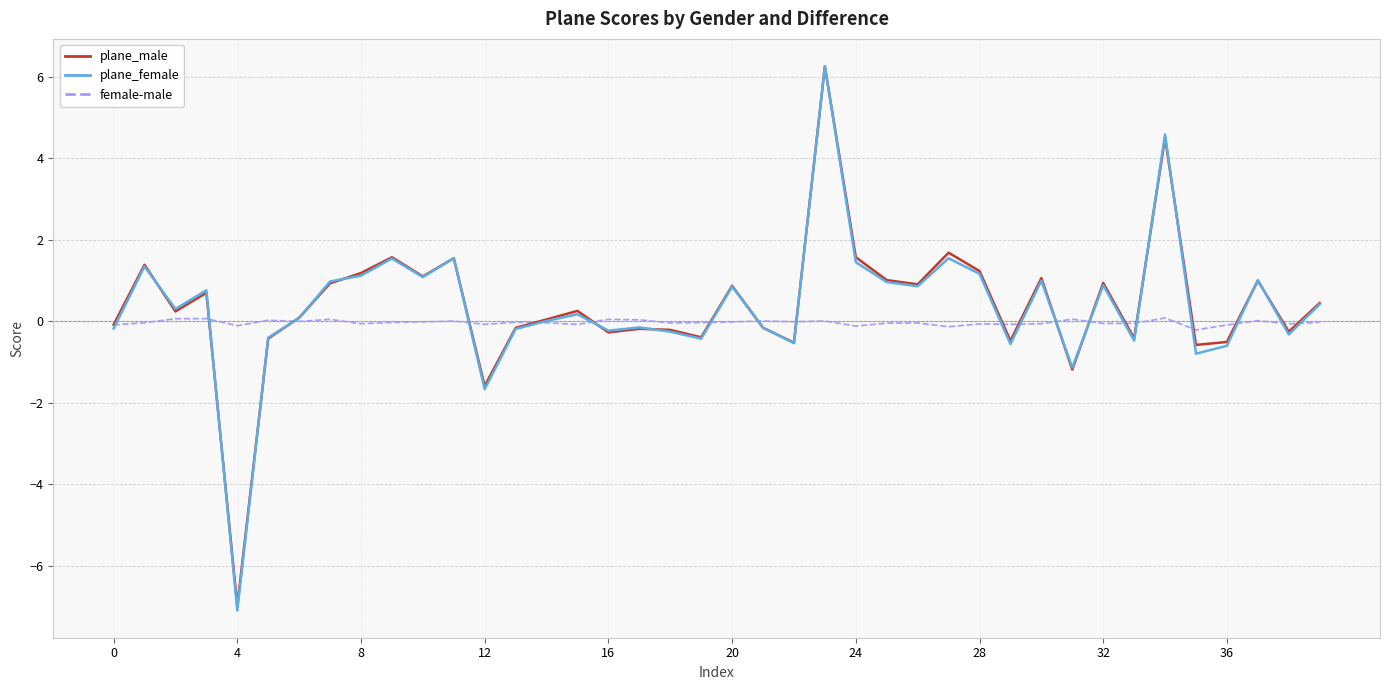

Which series has the widest spread of values?

plane_female